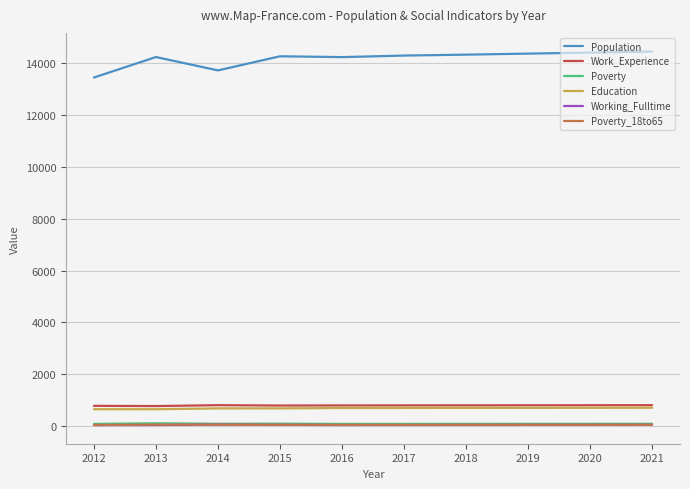

Which series has the widest spread of values?

Population